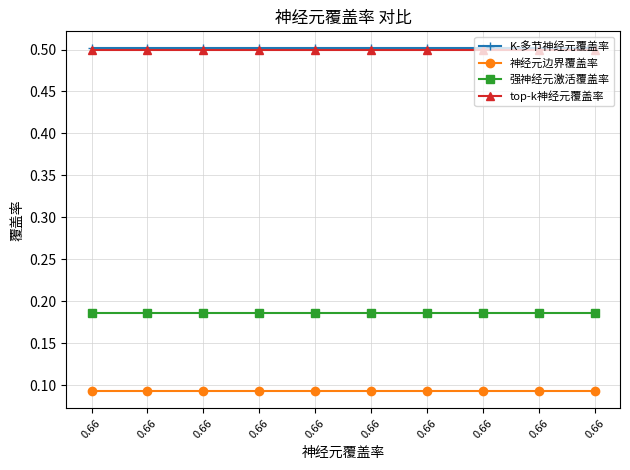

At which category does the chart reach its peak across all series?

0.66